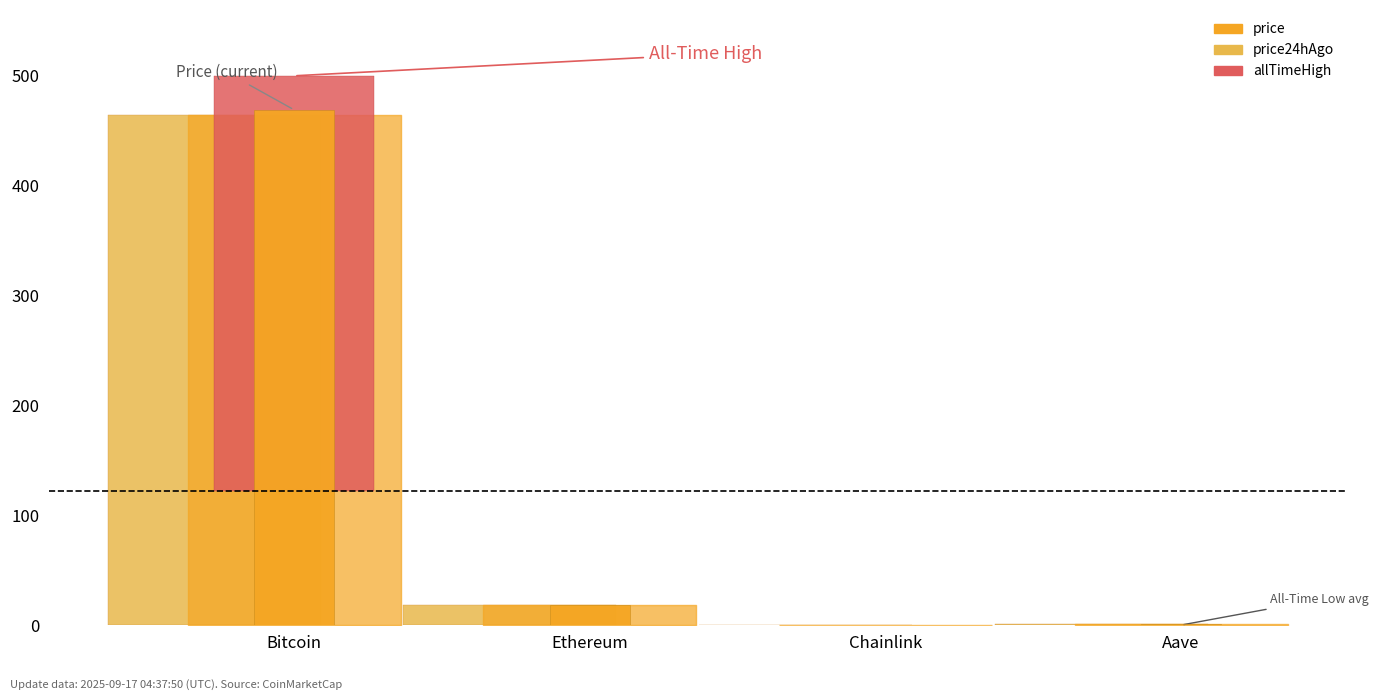

At which label is the value closest to 232?

Ethereum